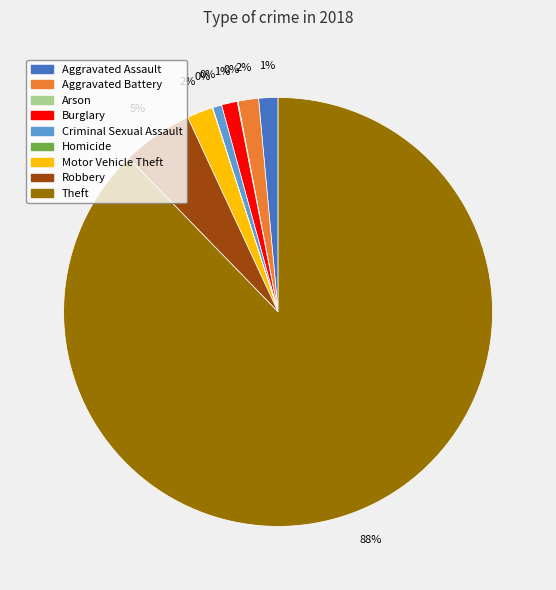

Is there a majority slice in this chart?

Yes